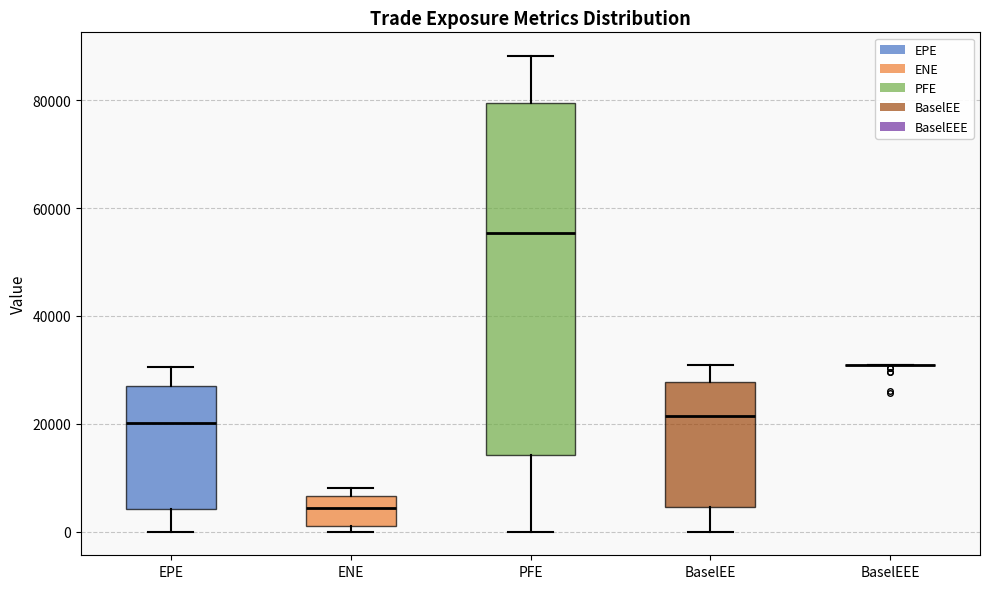

Comparing the boxes themselves (not the whiskers), which one is the tallest?

PFE